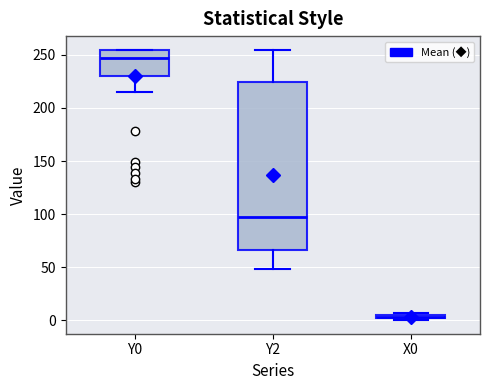

Where is the upper edge of the box for Y2 on the y-axis? The values are not printed on the chart, so give them approximately, as read against the axis.

225